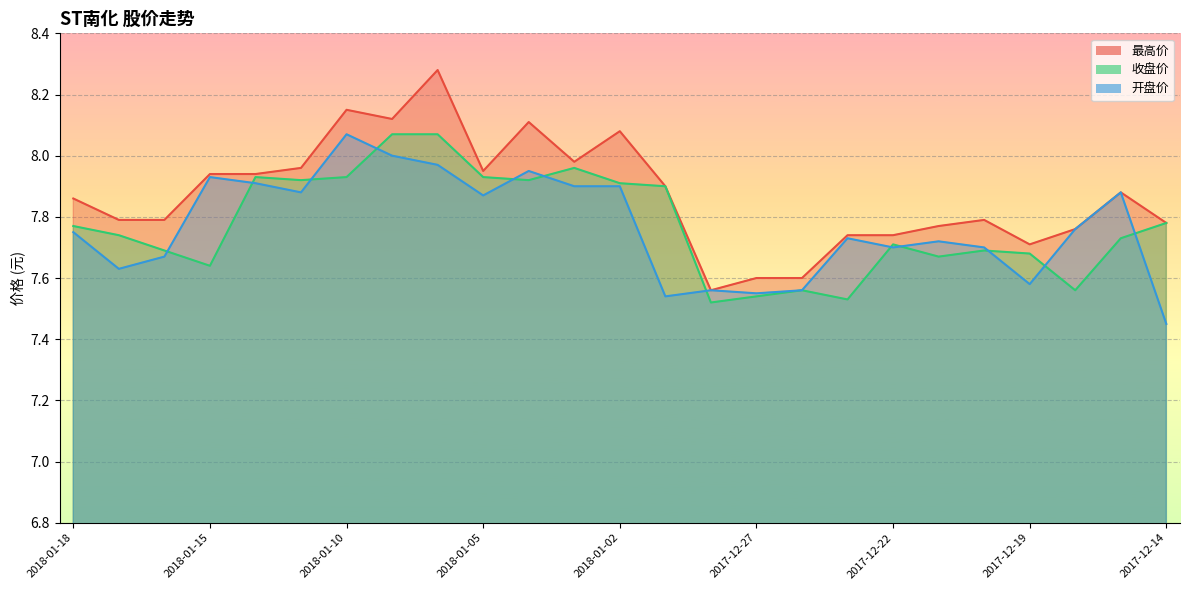

True or false: 最高价 and 开盘价 intersect in this chart.

False